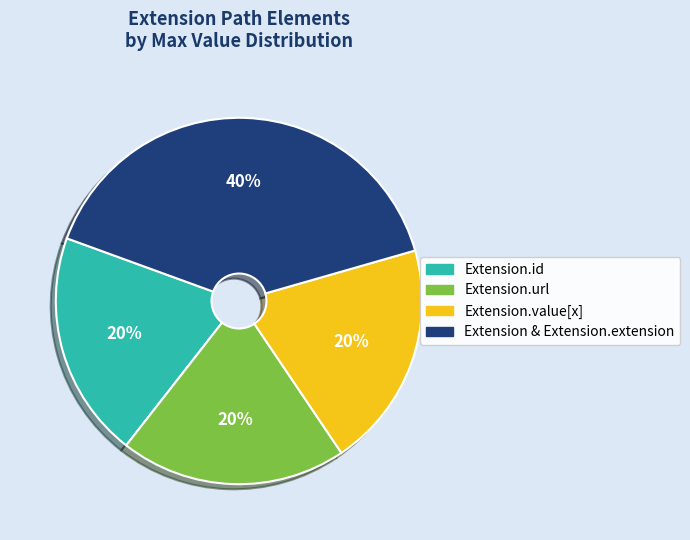

Is there any slice that represents more than half of the pie?

No